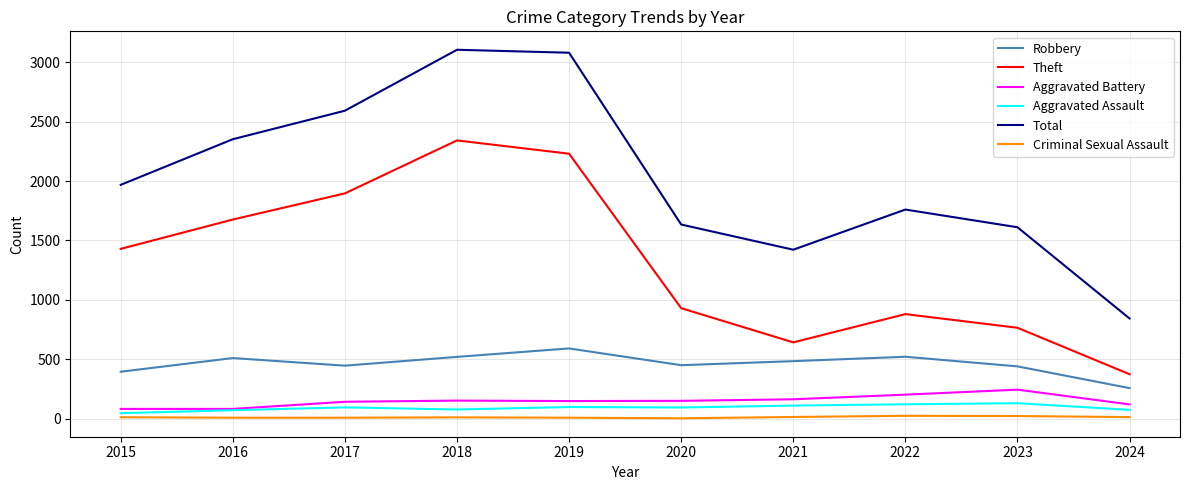

Between 2019 and 2021, which series saw the biggest shift?

Total